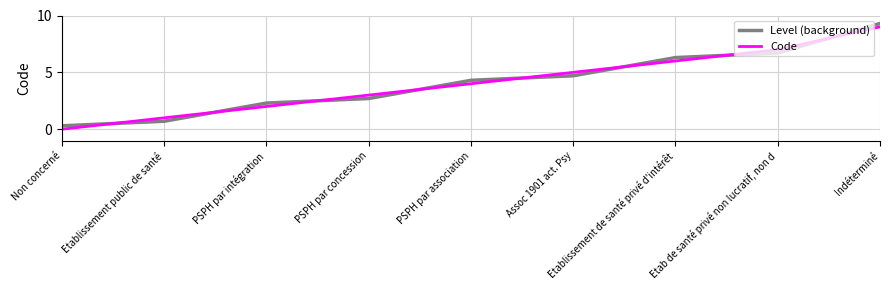

Rank the series by their maximum value, from highest to lowest.

Level (background), Code